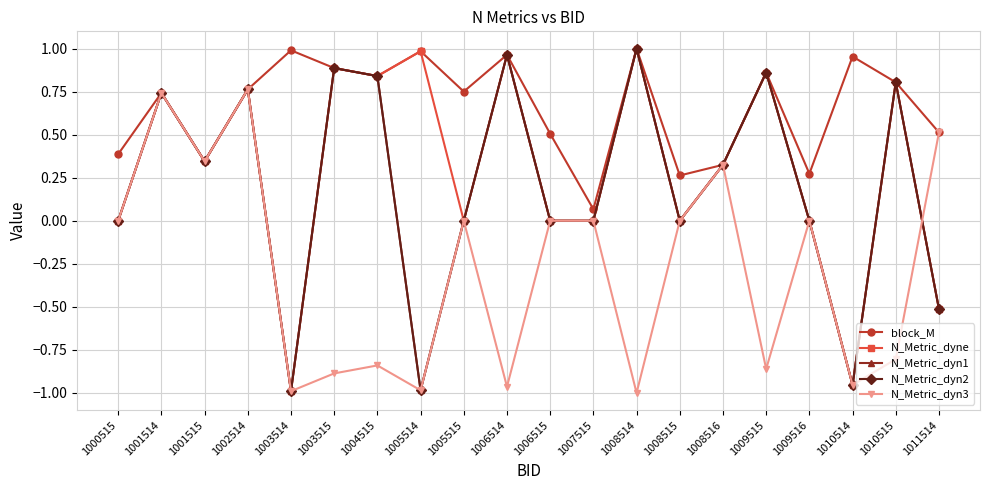

At which category is the sum across all series the highest?

1002514